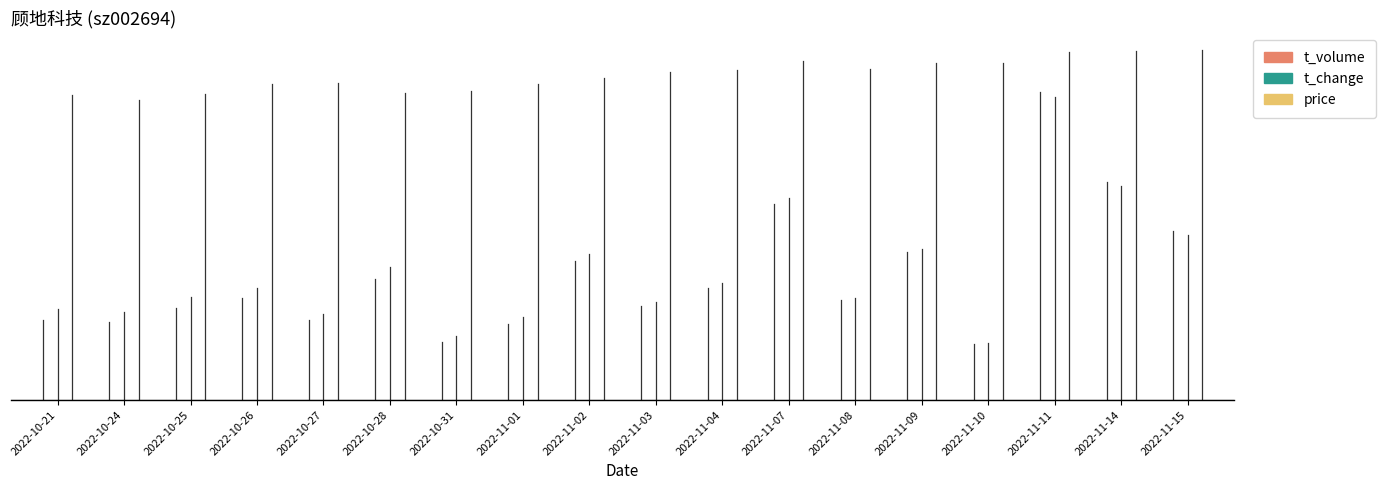

Between 2022-11-11 and 2022-10-31, which is larger?

2022-11-11